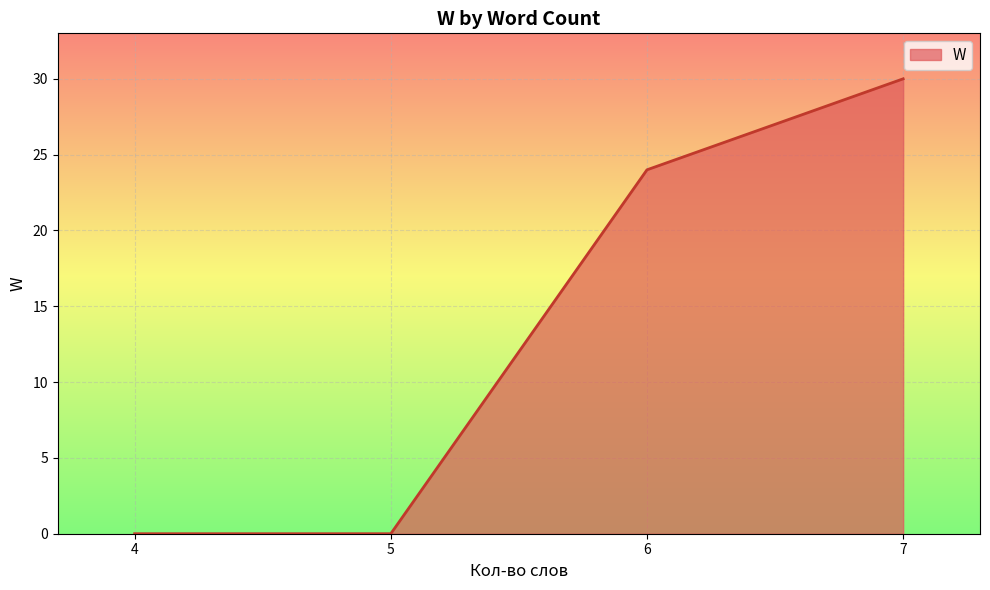

The value at 6 is 24. True or false?

True